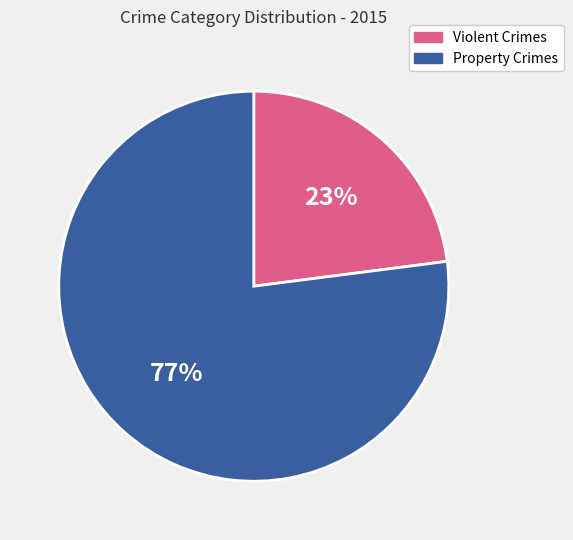

Count the number of slices in the pie.

2